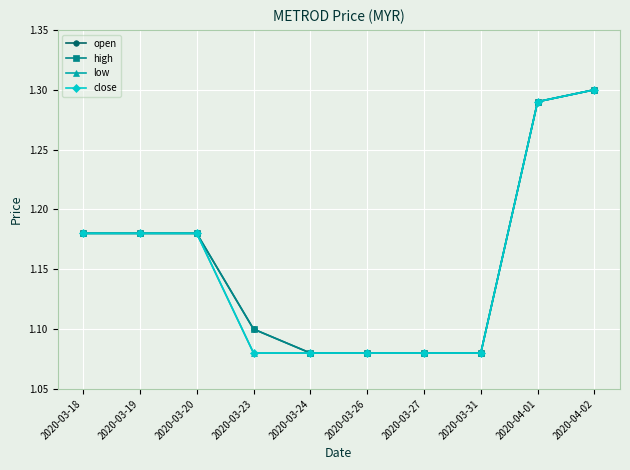

What is the value of the close point at the 6th from the left?

1.1